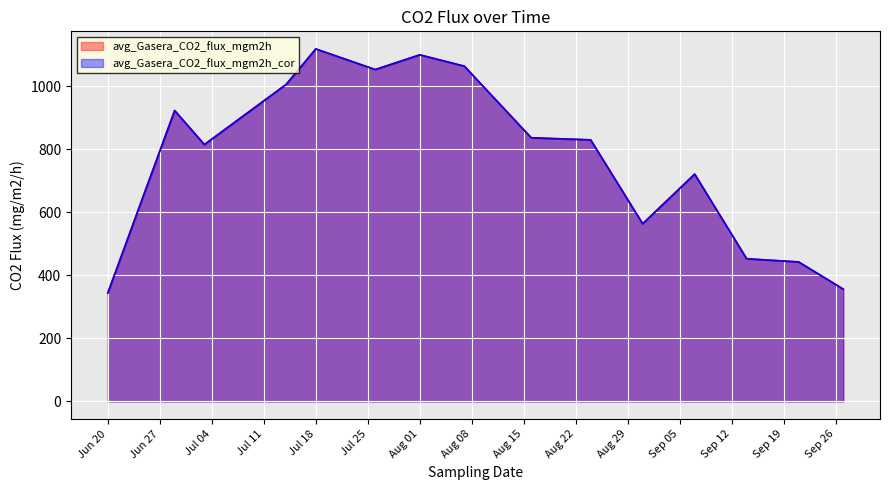

Which series has the largest range (max minus min)?

avg_Gasera_CO2_flux_mgm2h